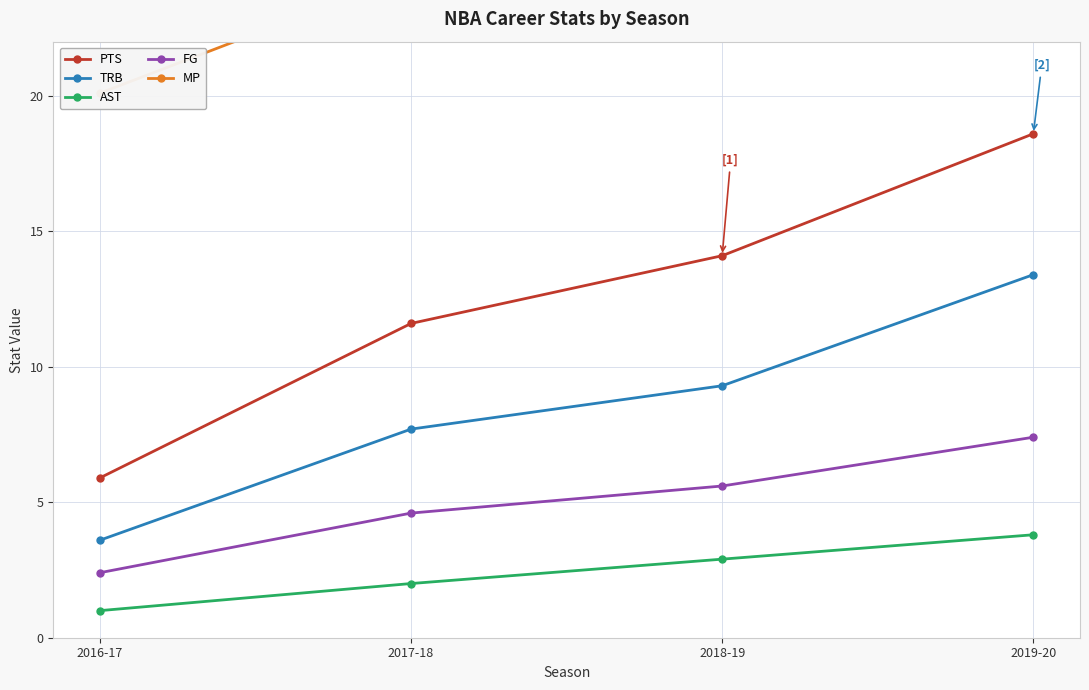

Which has a higher value, 2016-17 or 2018-19?

2018-19